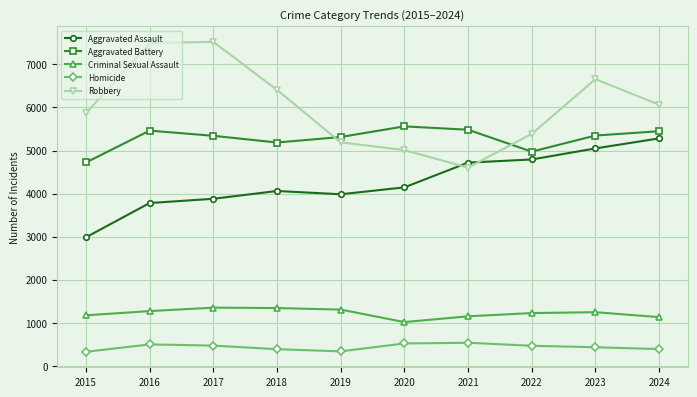

What value does the Aggravated Battery series have at 2021, to the nearest 100?

5500